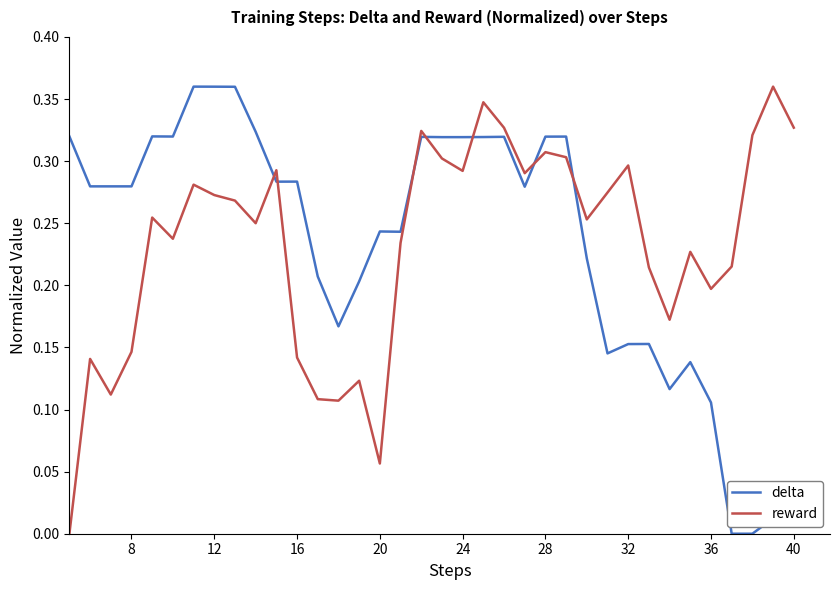

True or false: reward and delta intersect in this chart.

True